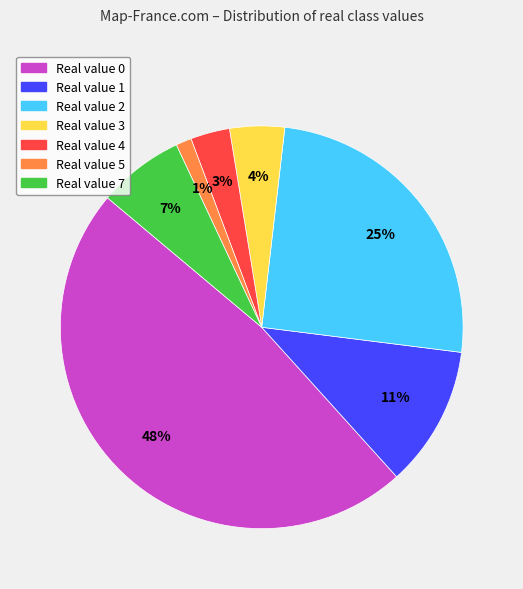

Does any single category account for the majority?

No